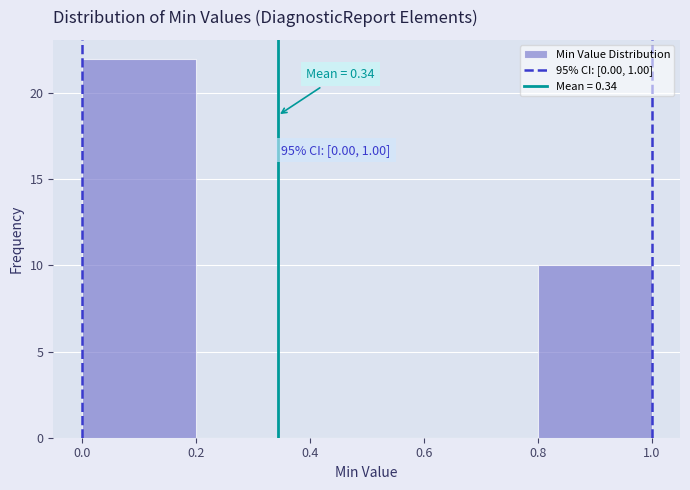

Which range on the x-axis has the tallest bar?

0.0 to 0.2